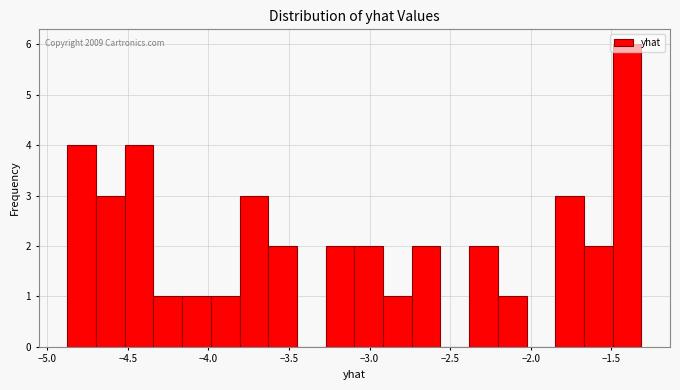

Around what value on the x-axis is the tallest bar? Give the approximate position of its centre, as read against the axis.

-1.40